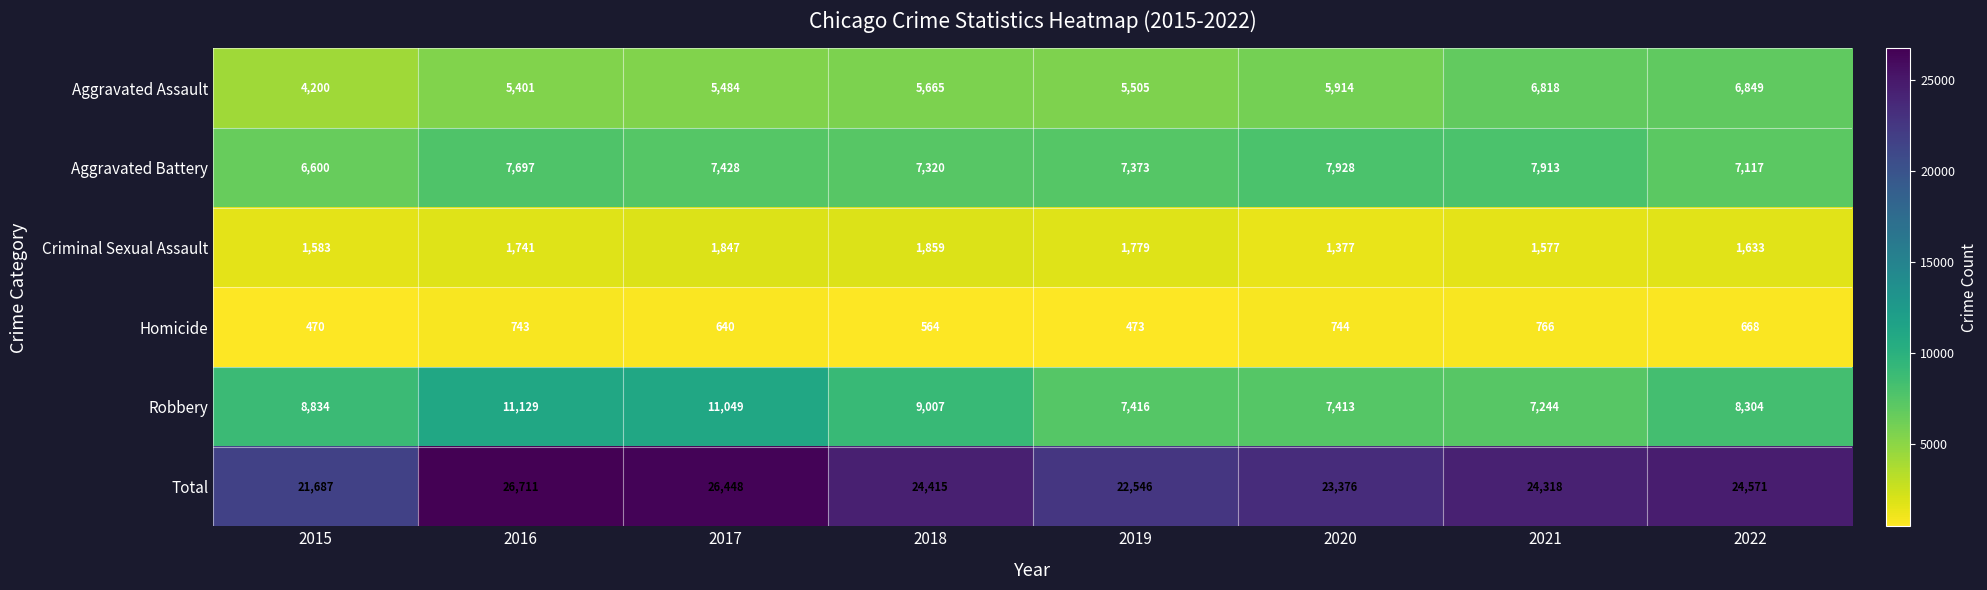

Which series changed the most between 2018 and 2021?

Robbery